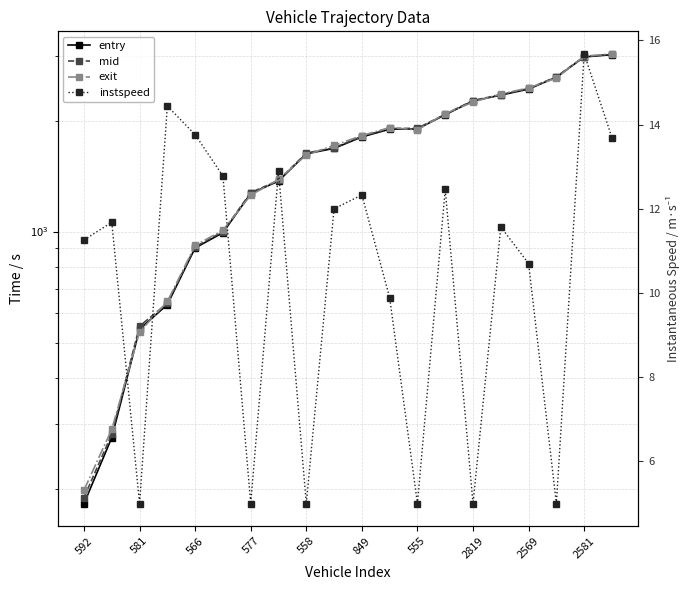

What is the maximum value shown in the chart?

3033.5